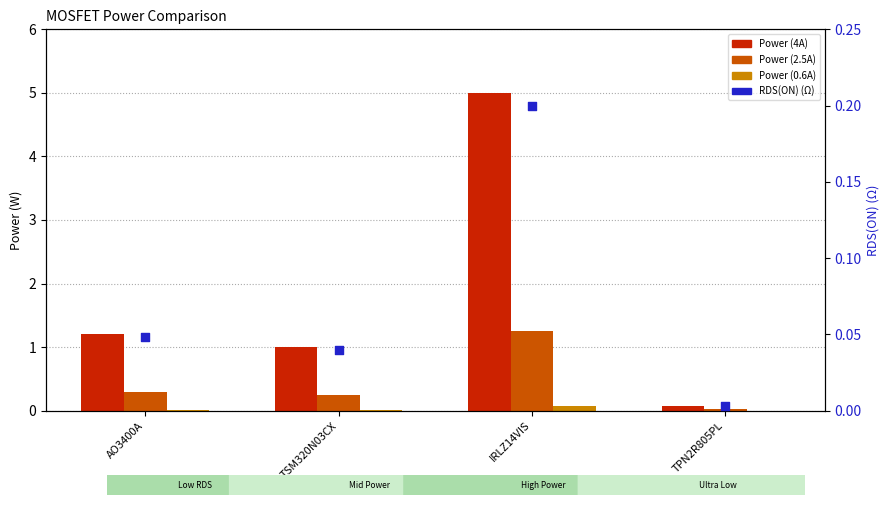

What is the total value across all series at AO3400A?

1.6